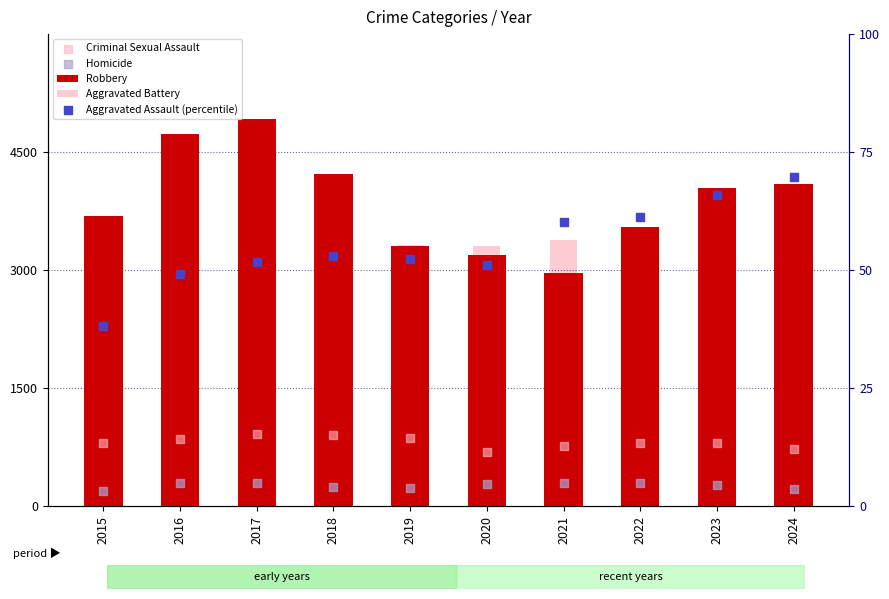

At which category is the sum across all series the highest?

2017